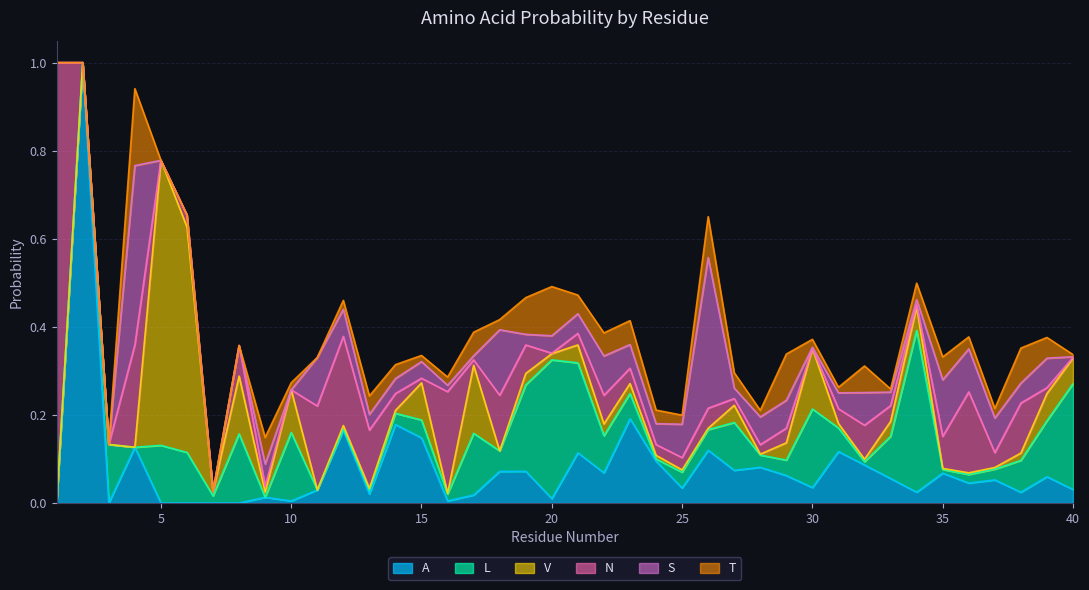

At which category does the chart reach its peak across all series?

2